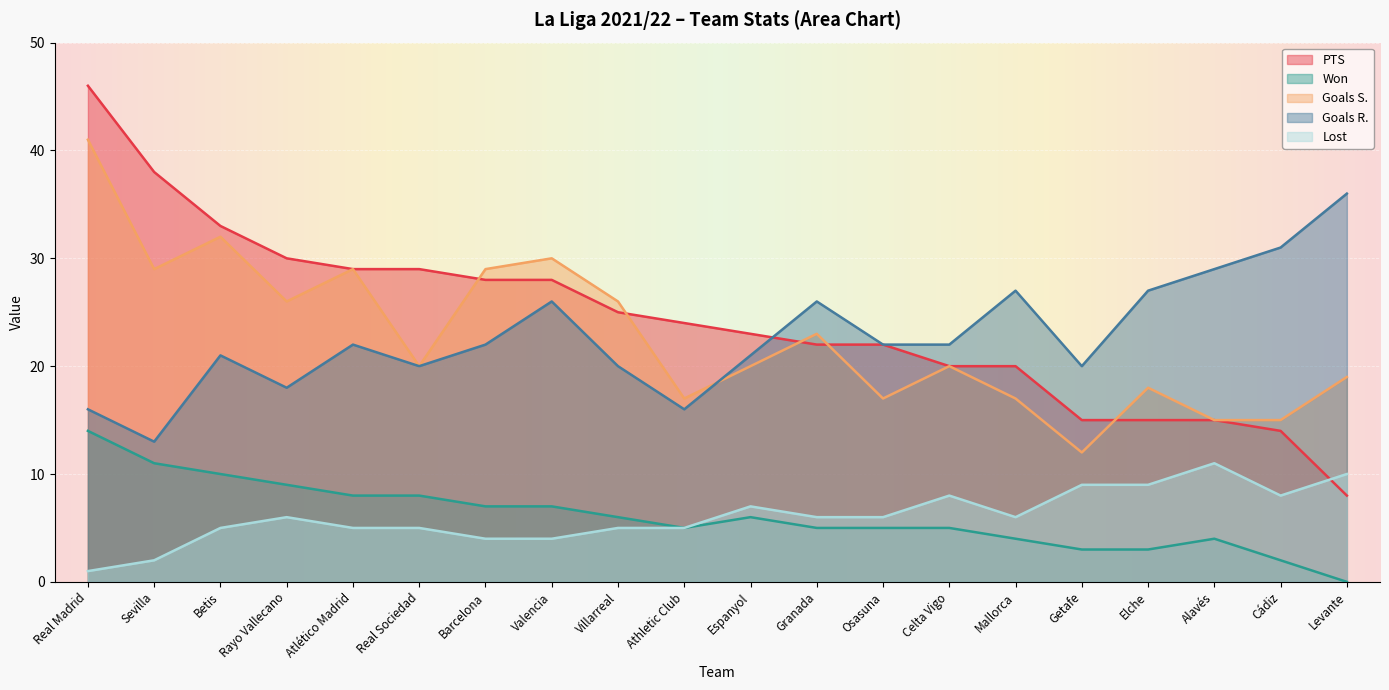

What is the label of the 1st point from the right?

Levante